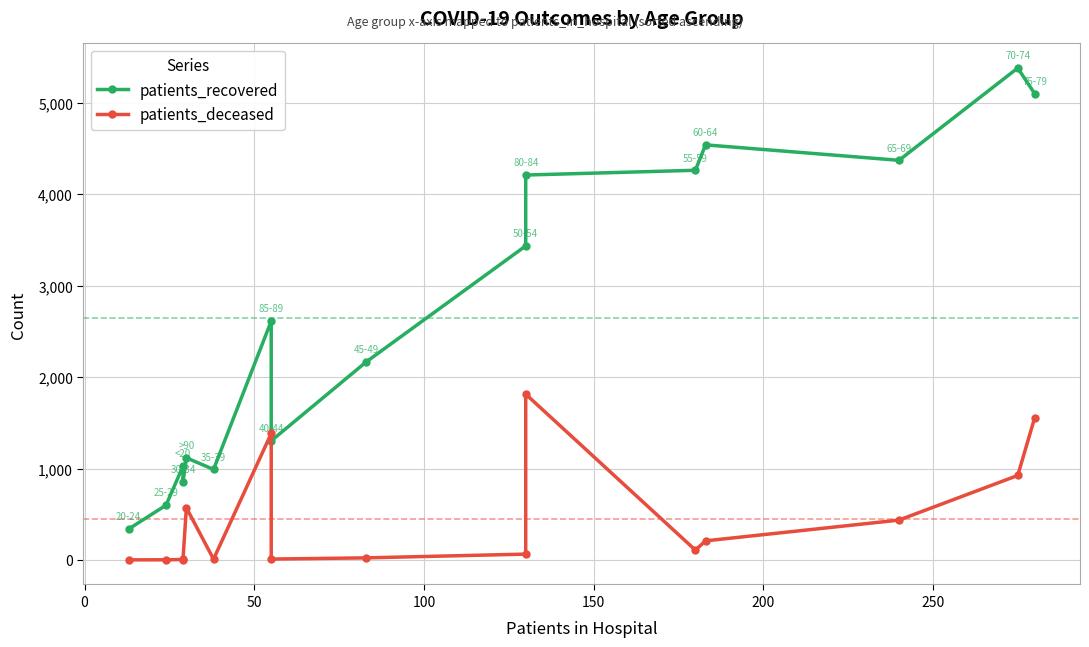

Reading left to right, list all the values displayed in this chart.

patients_recovered: 339	599	1026	852	1117	990	2612	1303	2166	3434	4209	4261	4539	4370	5379	5099
patients_deceased: 1	2	5	9	571	9	1383	10	23	64	1813	108	209	436	924	1556